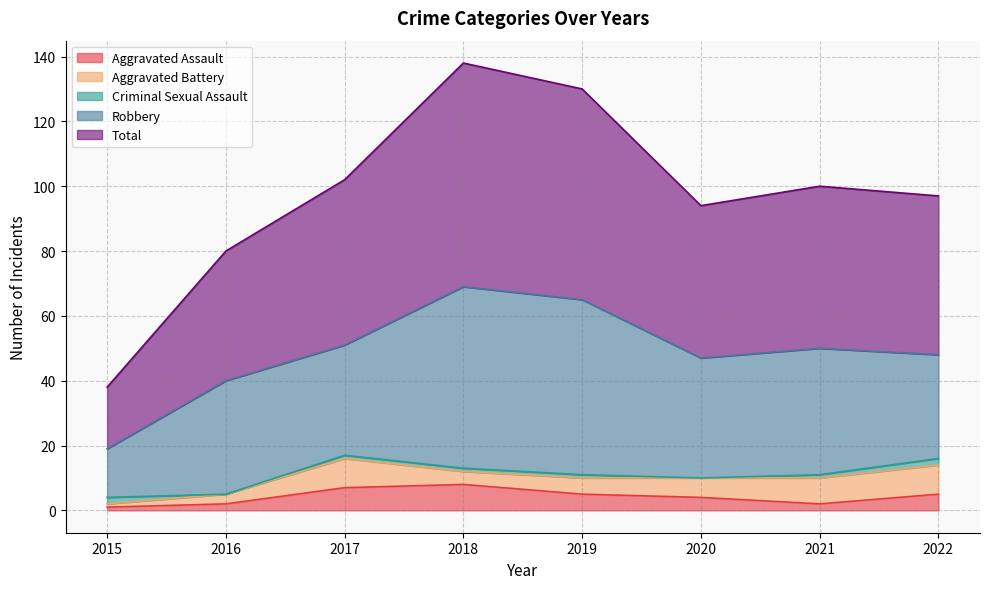

How many Criminal Sexual Assault values are between 1 and 2?

6